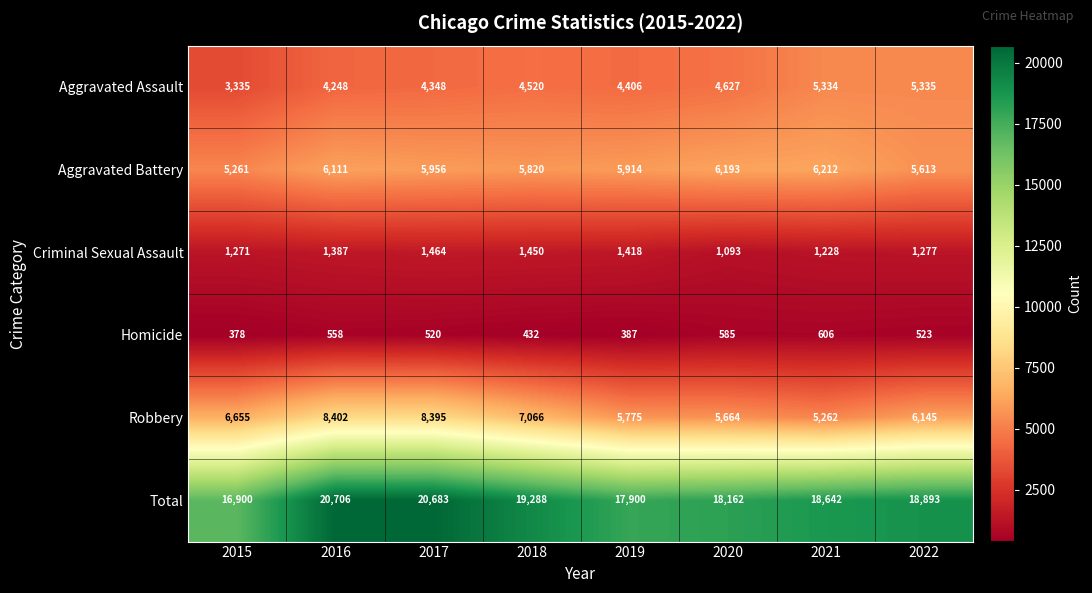

Which series has the largest range (max minus min)?

Total